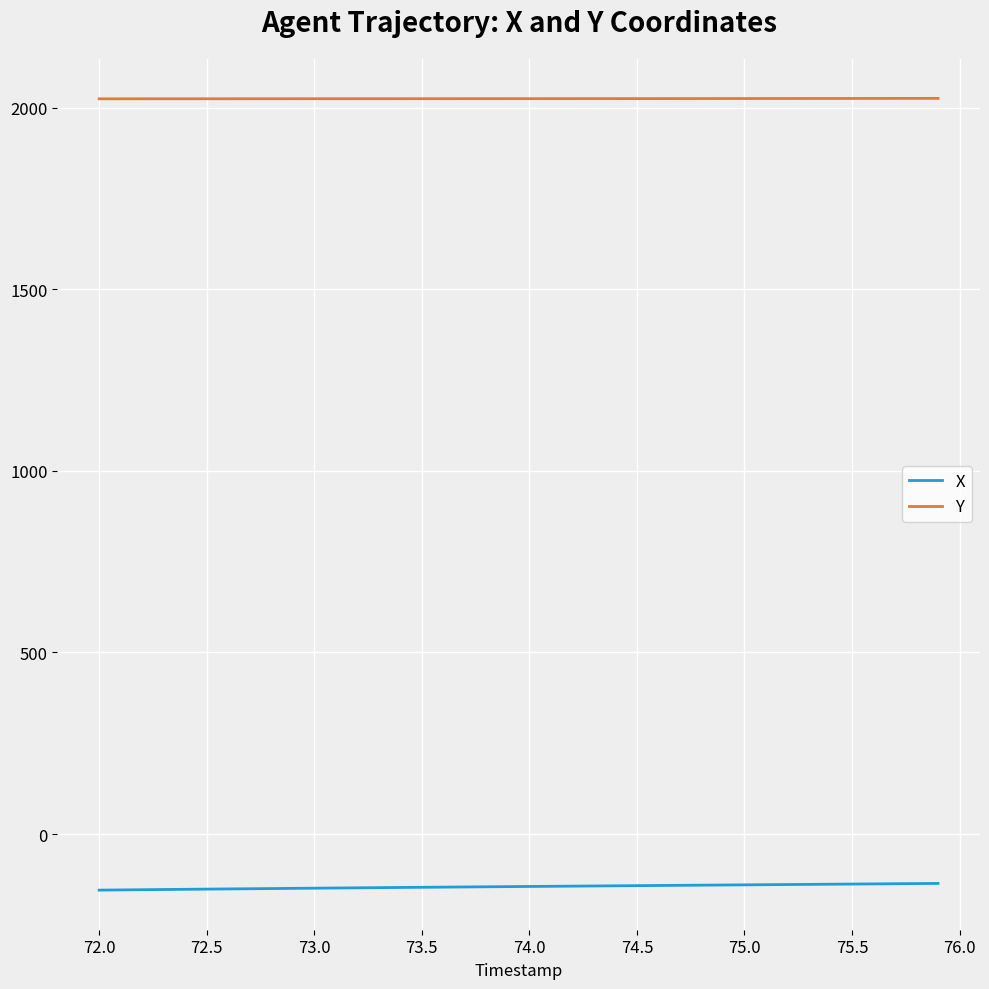

True or false: X and Y intersect in this chart.

False